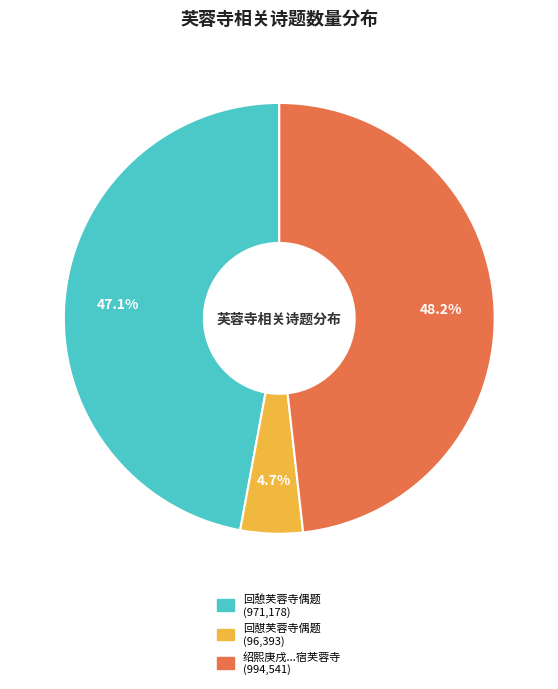

Is there a majority slice in this chart?

No